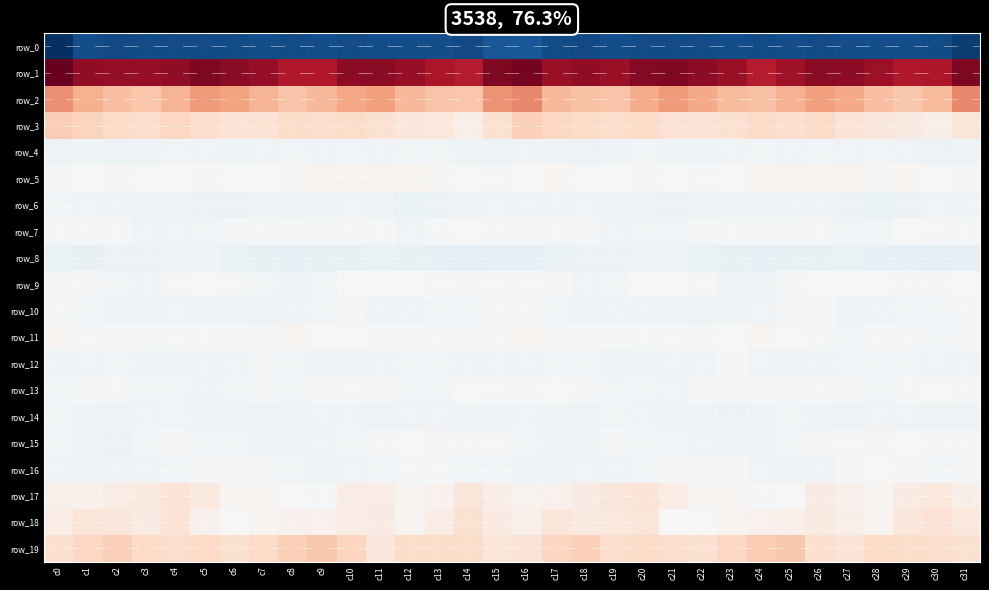

What is the sum of all row_16 values?

-199.0